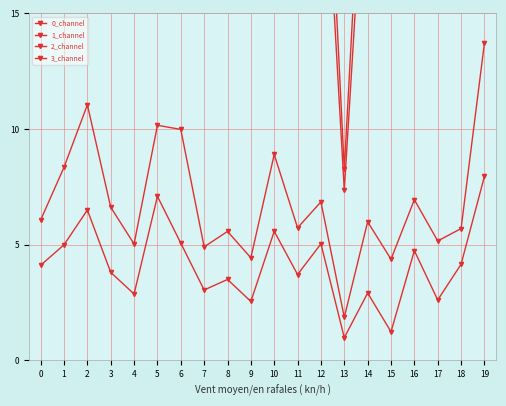

What is the lowest value of the 0_channel series?

7.3